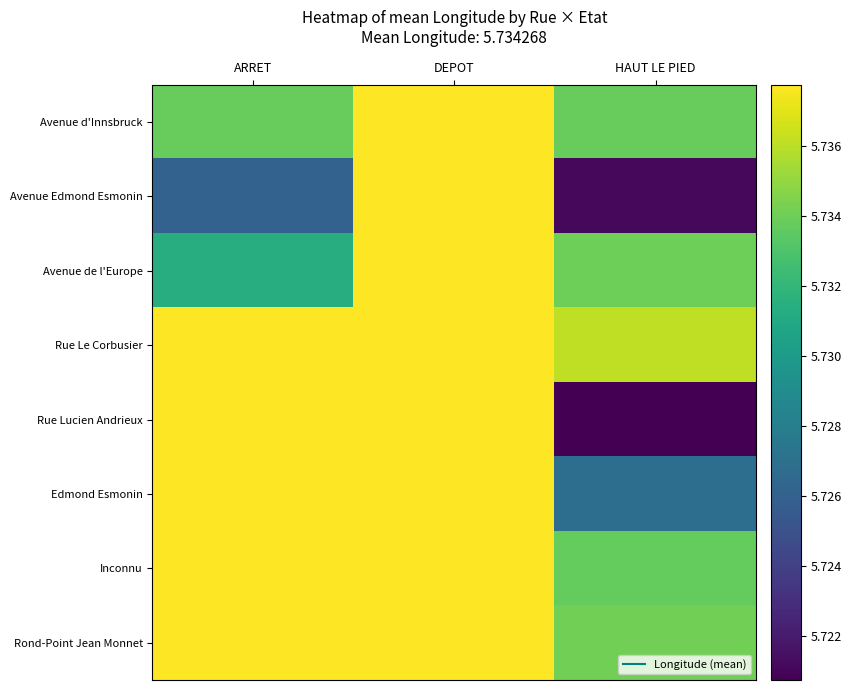

How many categories are shown in the chart?

3